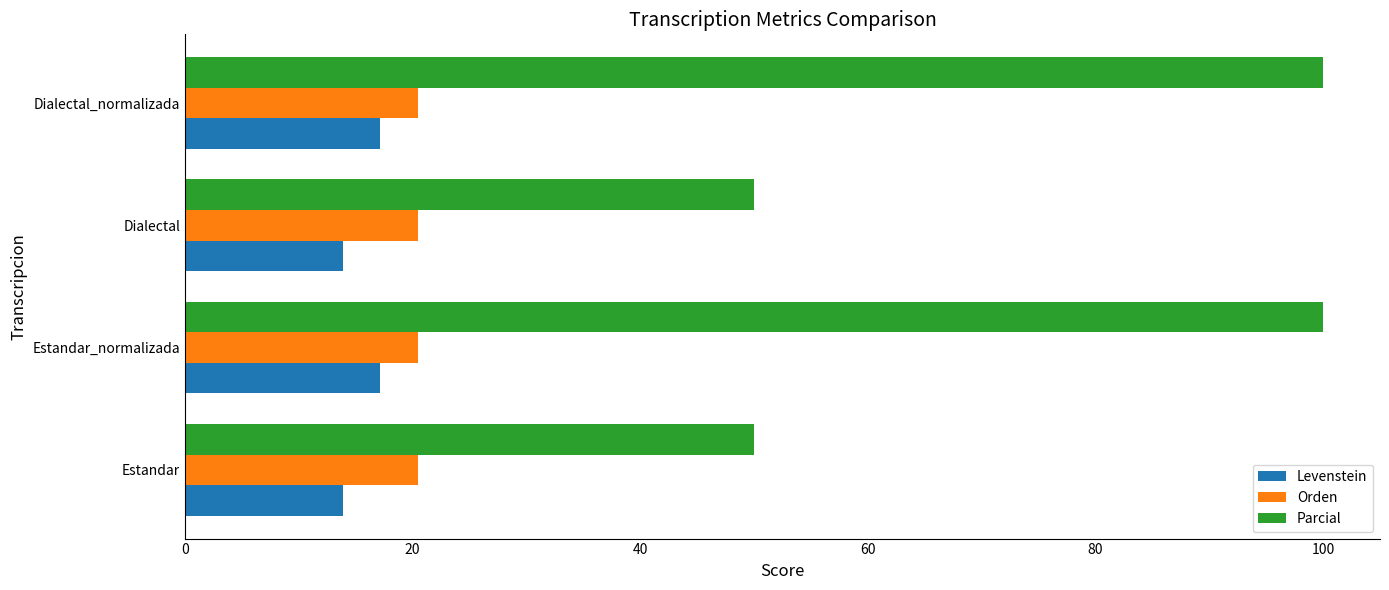

Rank the series at Estandar from lowest to highest value.

Levenstein, Orden, Parcial